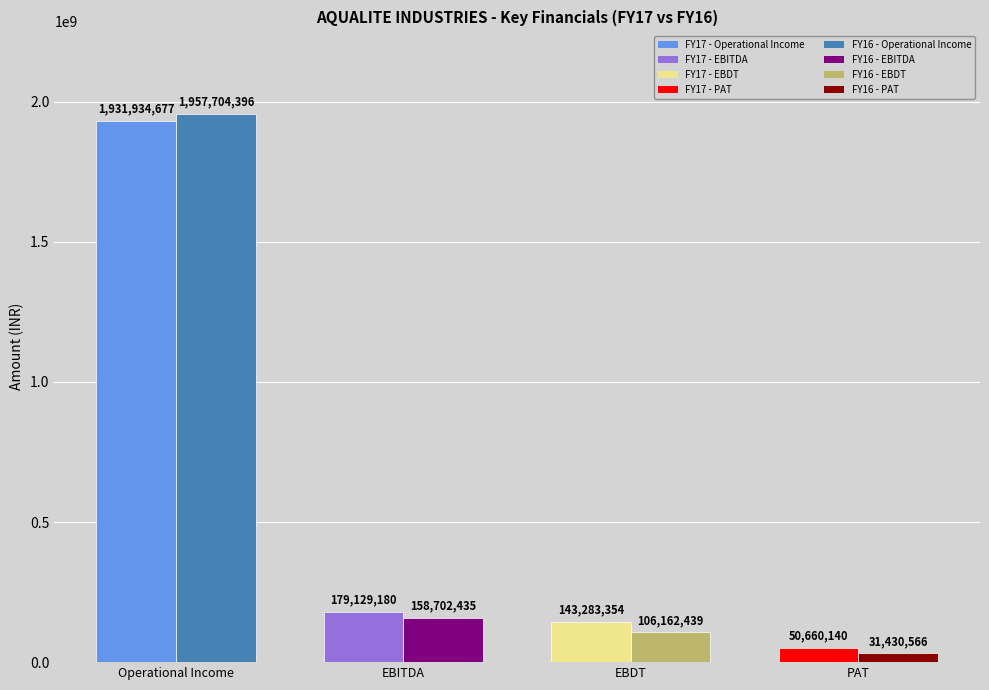

Rank the series at EBITDA from highest to lowest value.

FY17, FY16